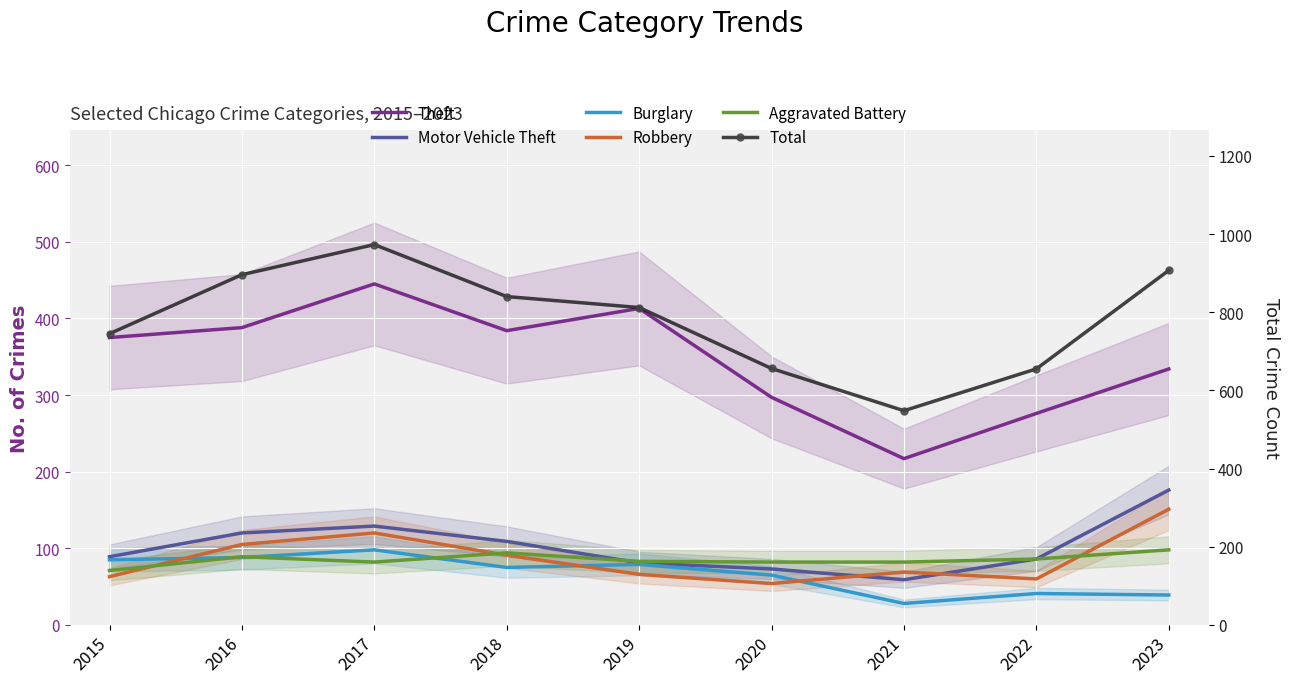

What is the difference between the highest and lowest values at 2017?

891